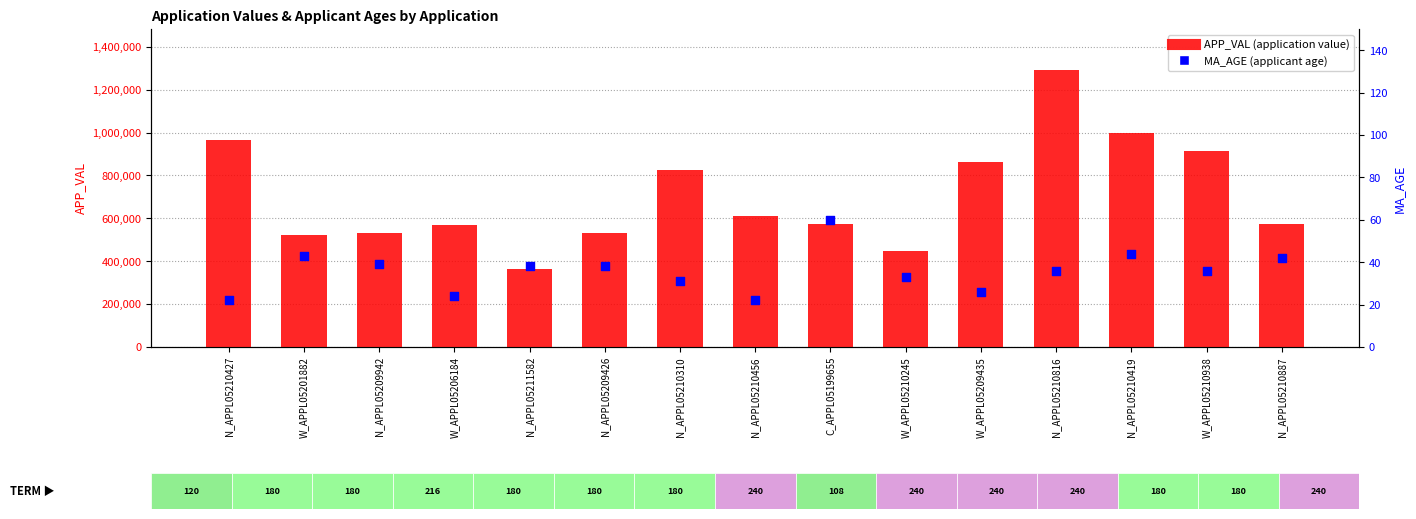

Which series contains the lowest Y value?

MA_AGE (applicant age)